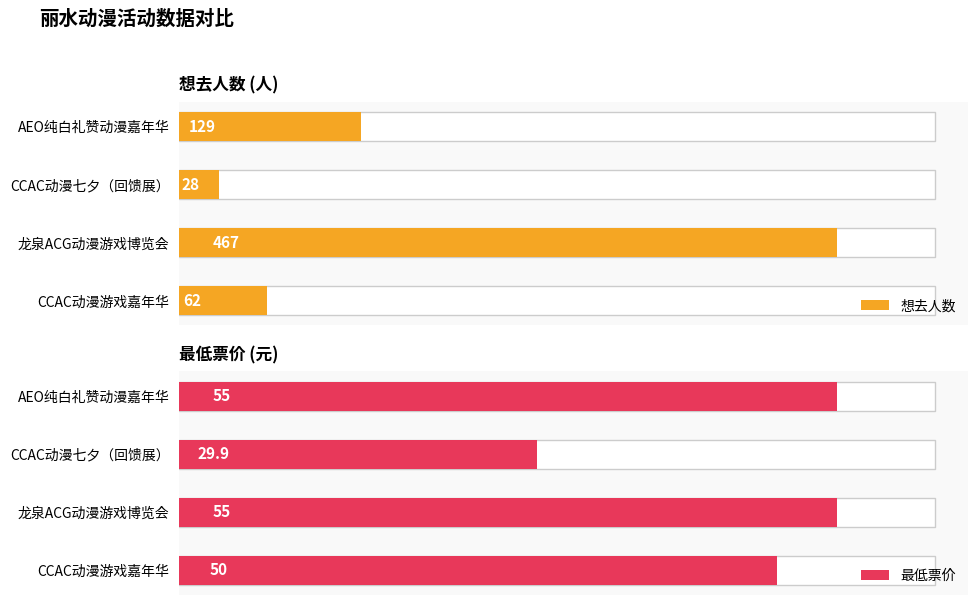

The value of 最低票价 at AEO纯白礼赞动漫嘉年华 is 24.4. True or false?

False